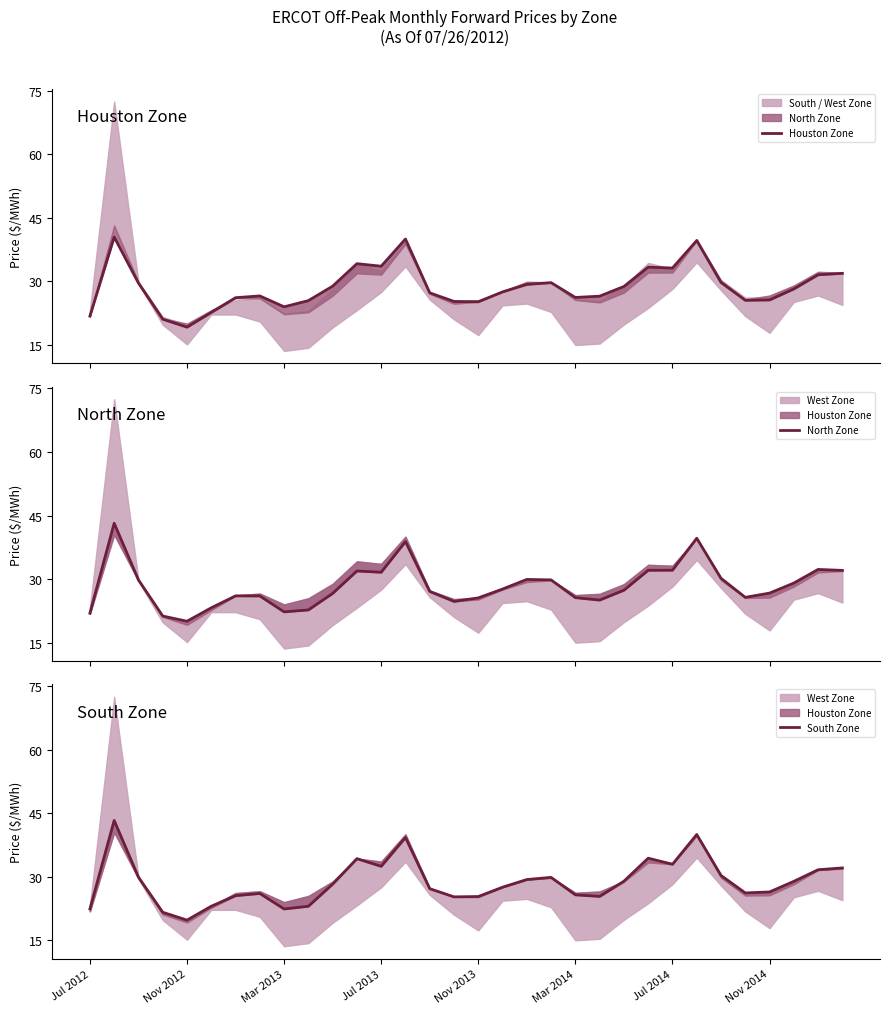

What is the total value across all series at Jul 2014?

98.2